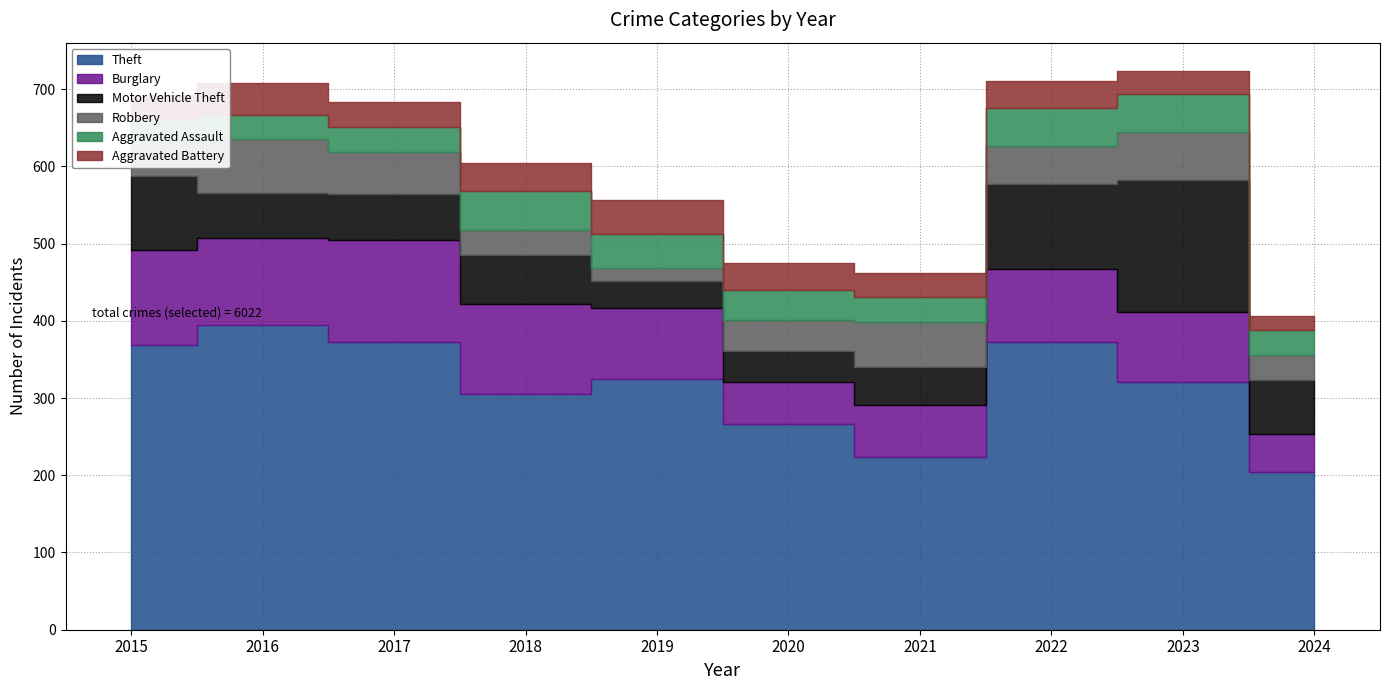

What is the maximum value for Motor Vehicle Theft?

171